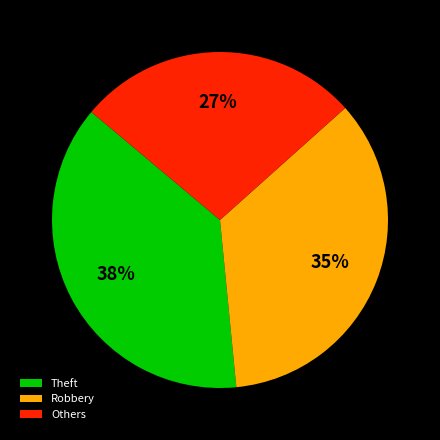

Is there a majority slice in this chart?

No